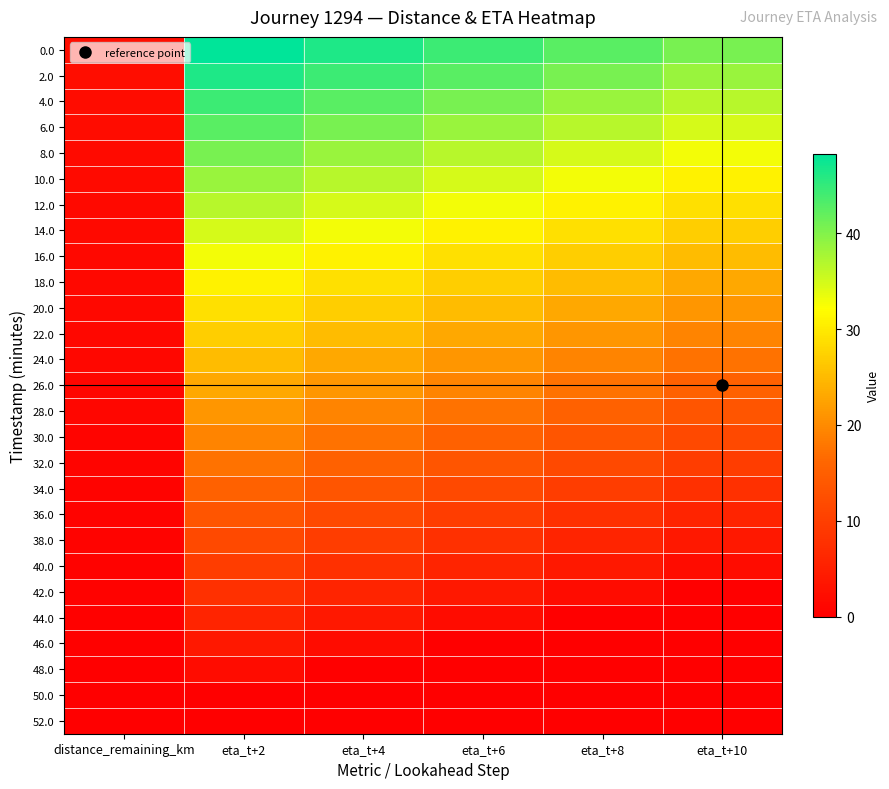

Rank the series by their maximum value, from highest to lowest.

0.0, 2.0, 4.0, 6.0, 8.0, 10.0, 12.0, 14.0, 16.0, 18.0, 20.0, 22.0, 24.0, 26.0, 28.0, 30.0, 32.0, 34.0, 36.0, 38.0, 40.0, 42.0, 44.0, 46.0, 48.0, 50.0, 52.0